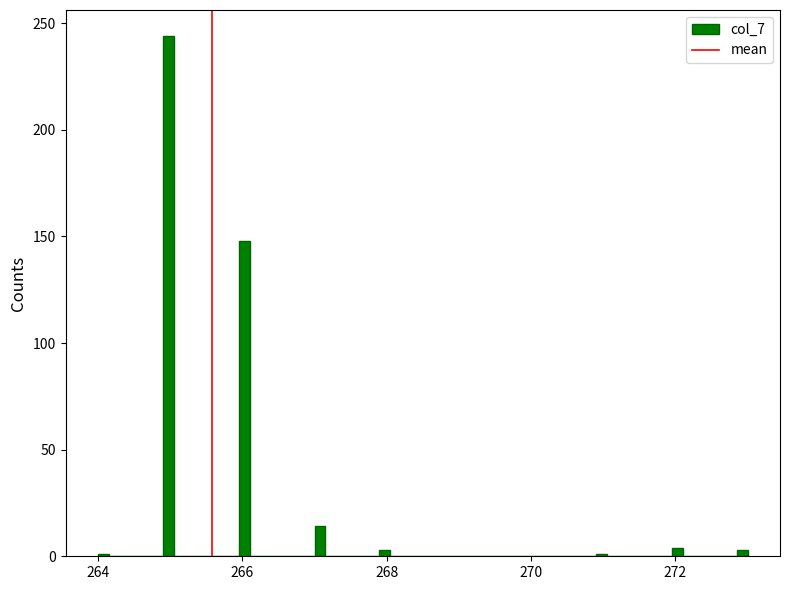

Read against the x-axis, roughly where is the centre of the tallest bar?

265.0